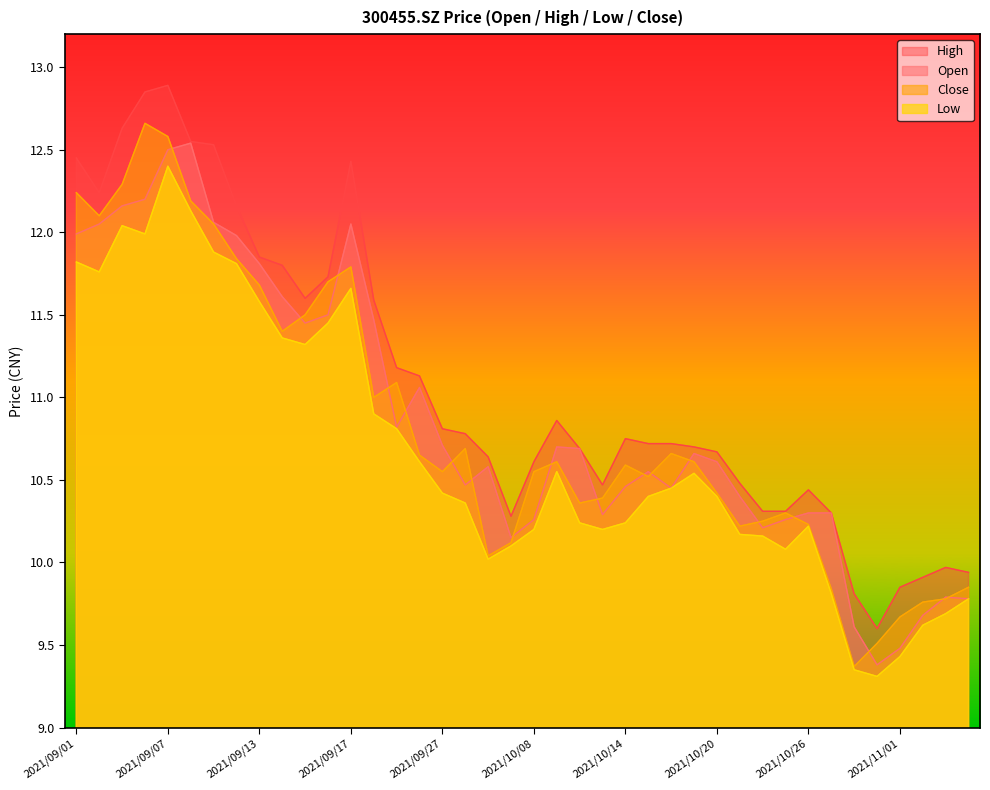

True or false: open and low cross at least once.

False